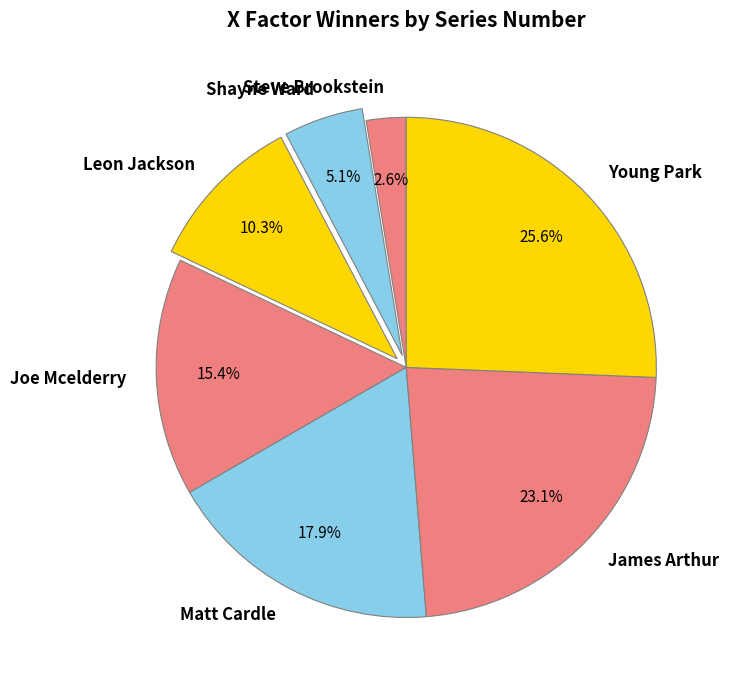

Approximately how many times larger is the value at James Arthur compared to Young Park?

0.9